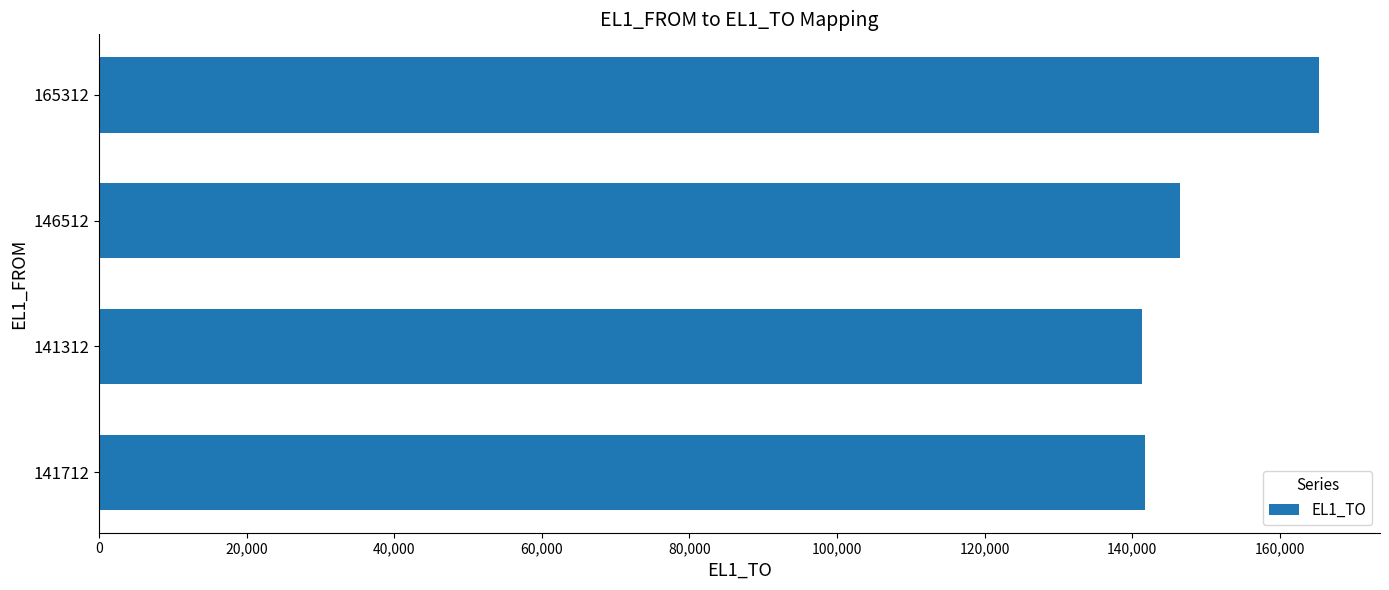

How many data points does each series have?

4